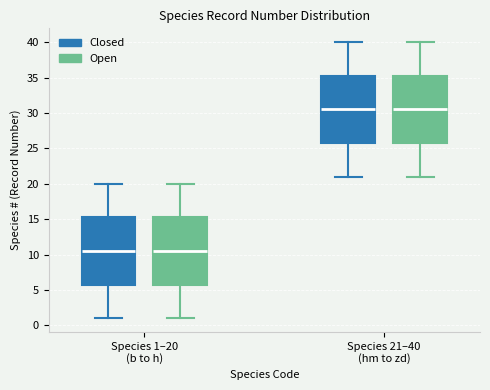

Reading left to right, read every box against the y-axis: the position of its median line, the range the box covers, and the ends of its whiskers. The values are not printed on the chart, so give them approximately, as read against the axis.

Species 1–20 (b to h) (Closed): median 10.5, box 6.0 to 15.5, whiskers 1.0 to 20.0
Species 1–20 (b to h) (Open): median 10.5, box 6.0 to 15.5, whiskers 1.0 to 20.0
Species 21–40 (hm to zd) (Closed): median 30.5, box 26.0 to 35.5, whiskers 21.0 to 40.0
Species 21–40 (hm to zd) (Open): median 30.5, box 26.0 to 35.5, whiskers 21.0 to 40.0